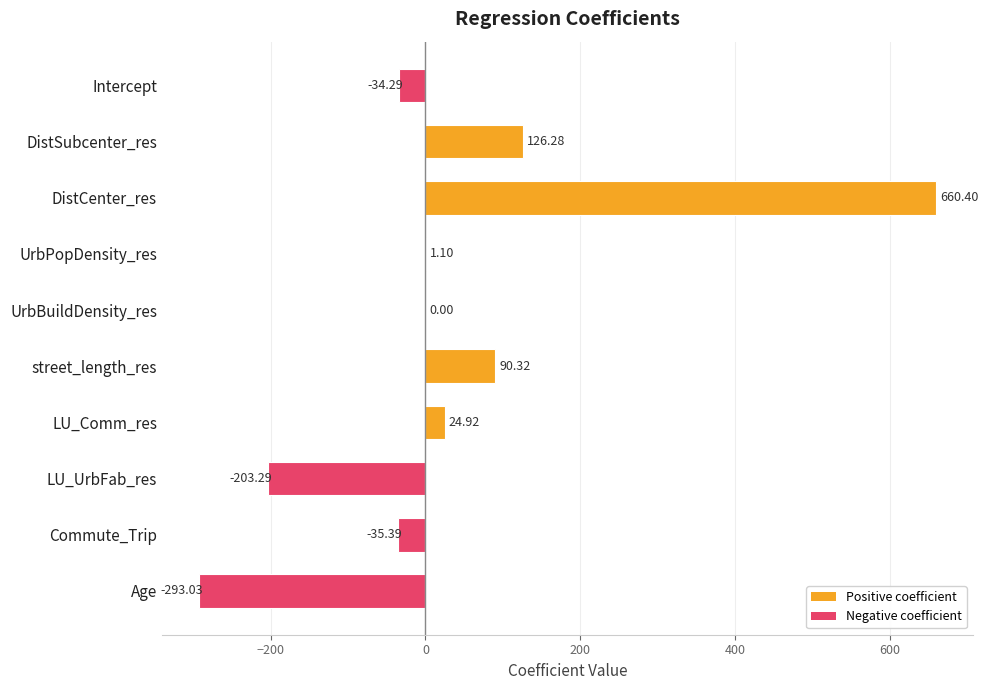

Are the bars grouped side by side (vs. stacked)?

No